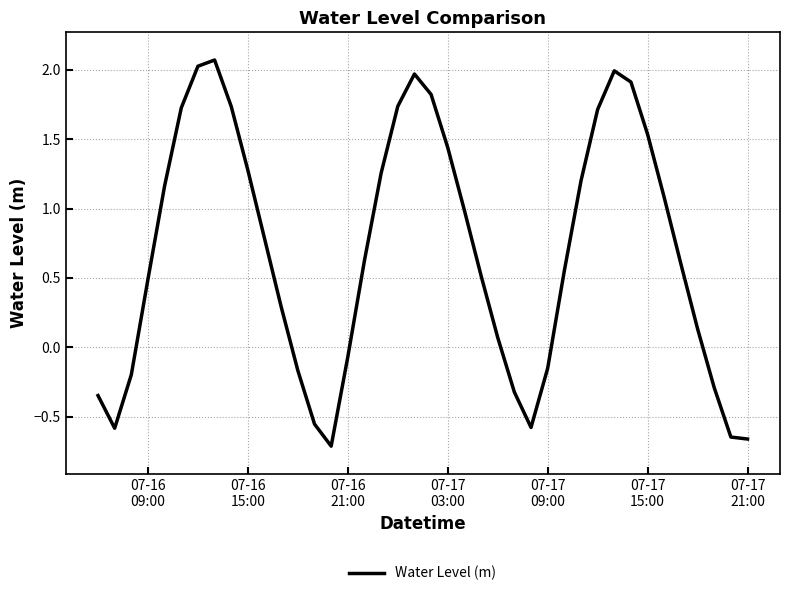

What is the maximum value shown in the chart?

2.1